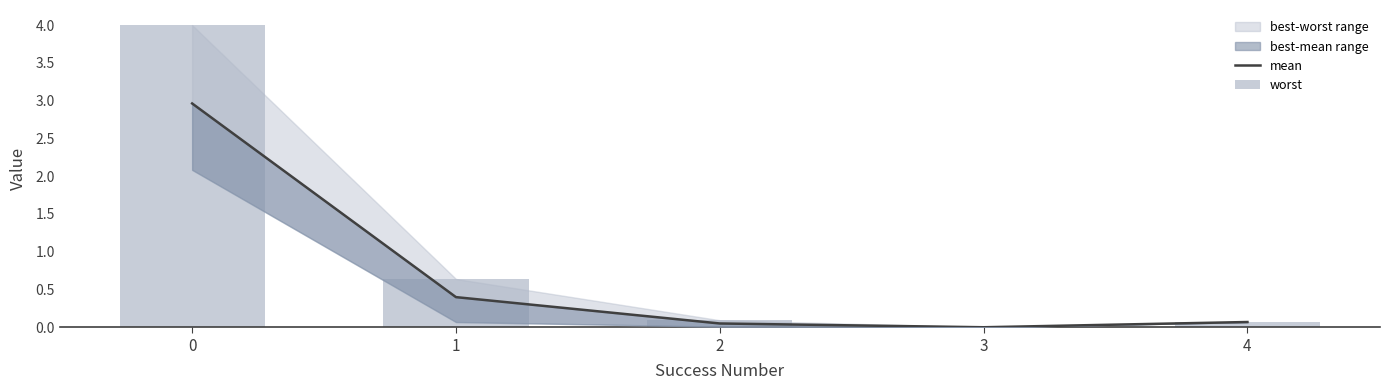

Reading left to right, transcribe all the data shown in this chart.

mean: 0=3.0	1=0.4	2=0.1	3=0.0	4=0.1
worst: 0=4.0	1=0.6	2=0.1	3=0.0	4=0.1